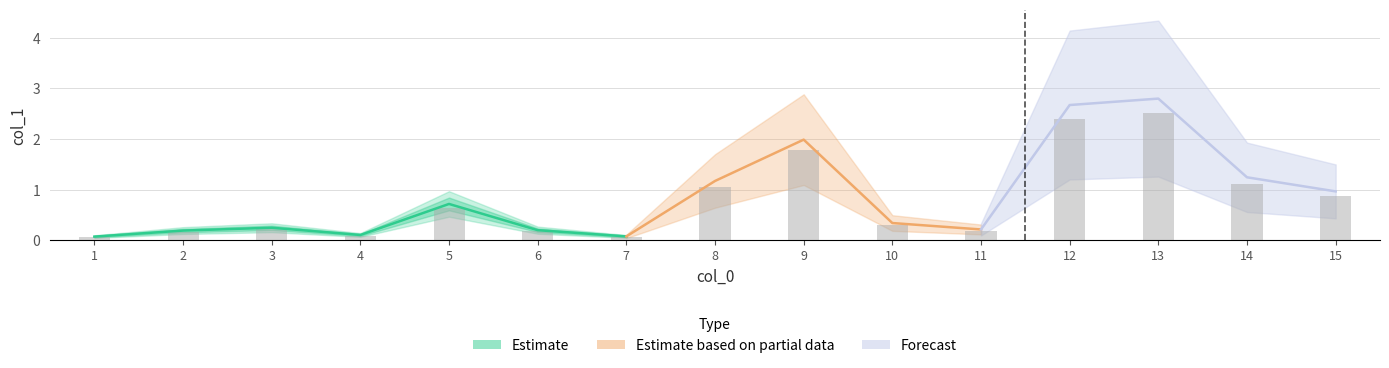

What is the maximum value shown in the chart?

2.5